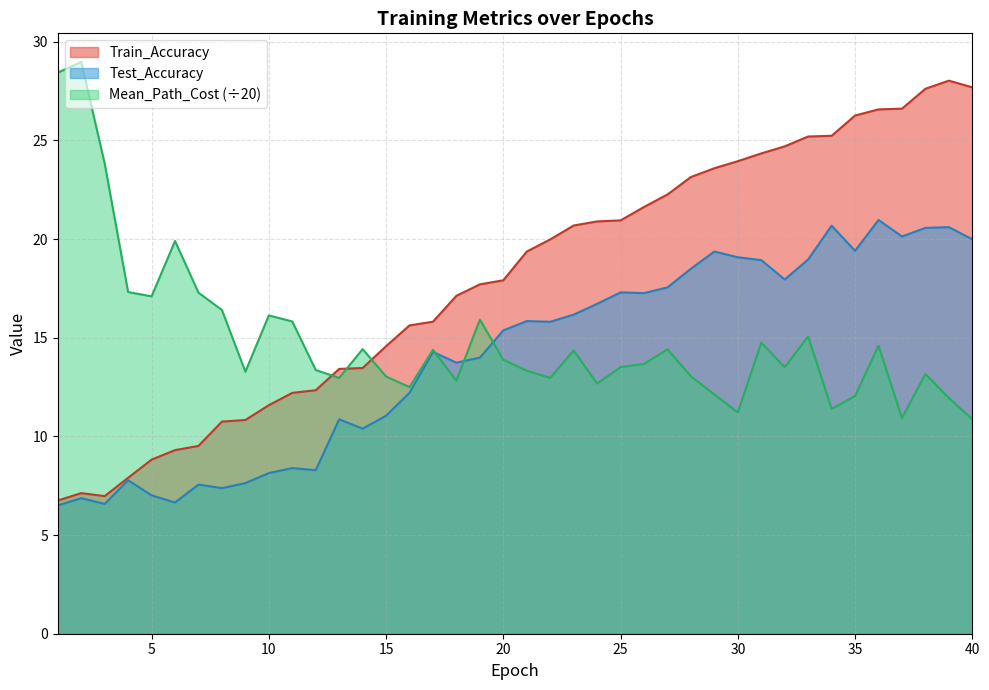

What is the value of the Train_Accuracy point at the 2nd from the left?

7.1